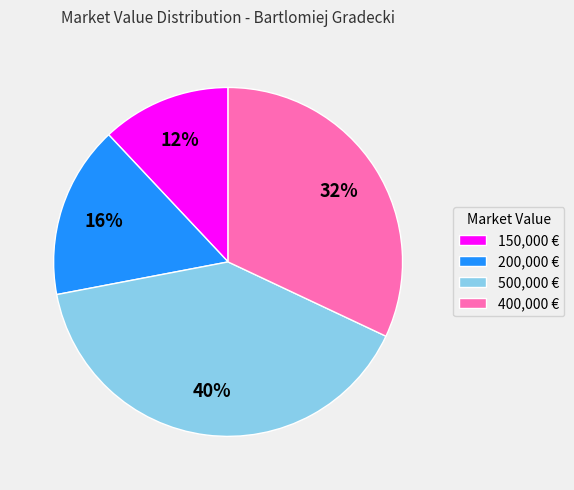

Rank the categories by value from highest to lowest.

500,000 €, 400,000 €, 200,000 €, 150,000 €